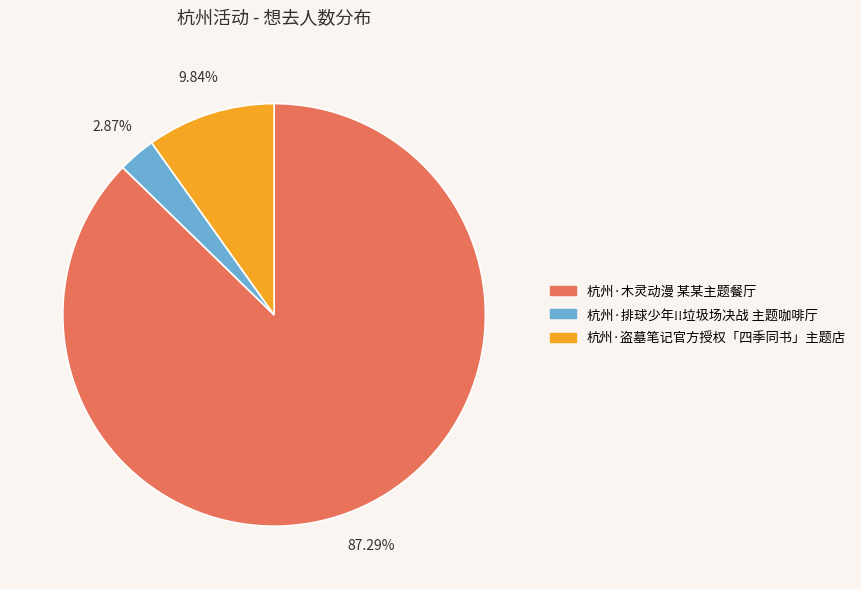

How many segments does this pie chart have?

3